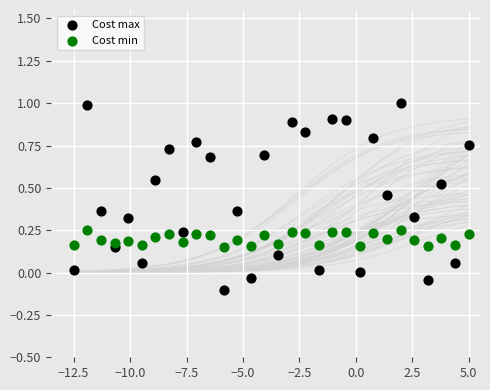

Across all data points, what is the range of Y values (max minus min)?

1.1